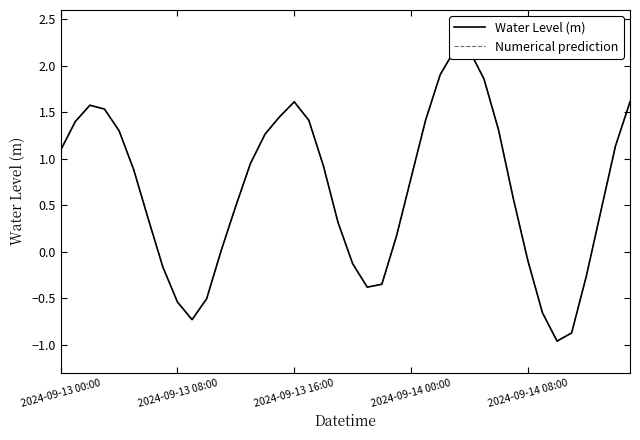

At which label does Numerical prediction first exceed 0?

2024-09-13 00:00